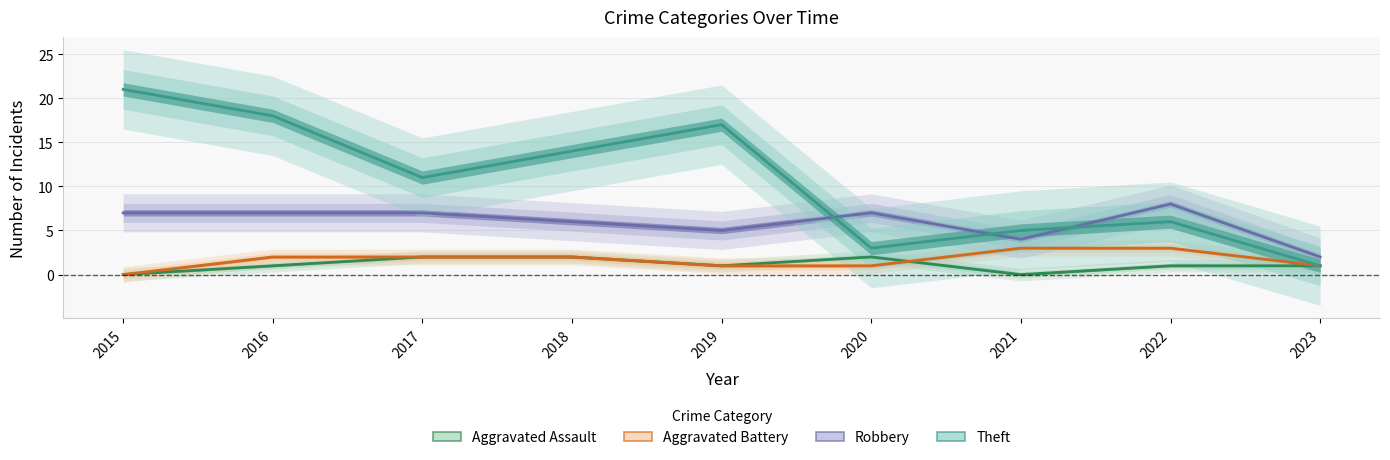

Reading left to right, extract all data points from this chart.

Aggravated Assault: 2015=0	2016=1	2017=2	2018=2	2019=1	2020=2	2021=0	2022=1	2023=1
Aggravated Battery: 2015=0	2016=2	2017=2	2018=2	2019=1	2020=1	2021=3	2022=3	2023=1
Robbery: 2015=7	2016=7	2017=7	2018=6	2019=5	2020=7	2021=4	2022=8	2023=2
Theft: 2015=21	2016=18	2017=11	2018=14	2019=17	2020=3	2021=5	2022=6	2023=1